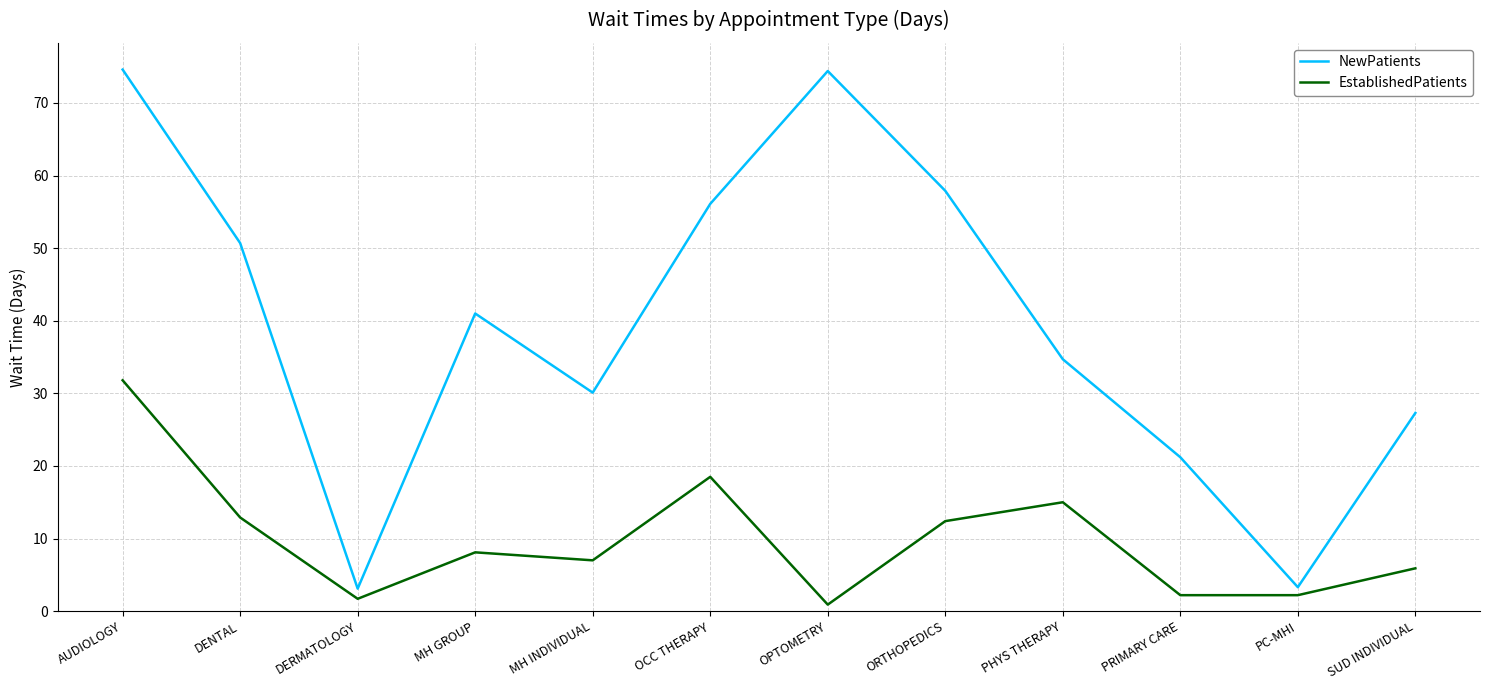

How many interior local peaks does the EstablishedPatients series have?

3